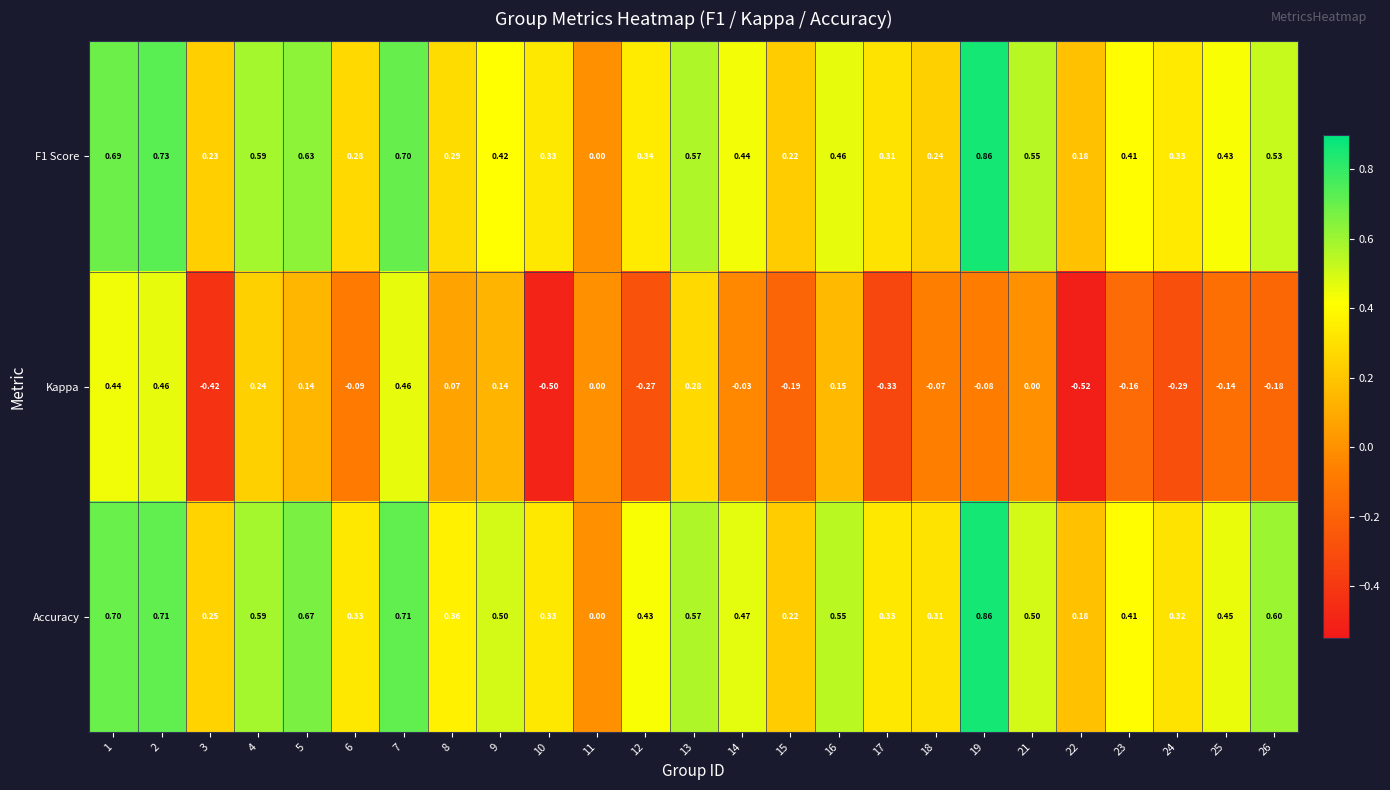

Rank the series at 1 from lowest to highest value.

Kappa, F1 Score, Accuracy